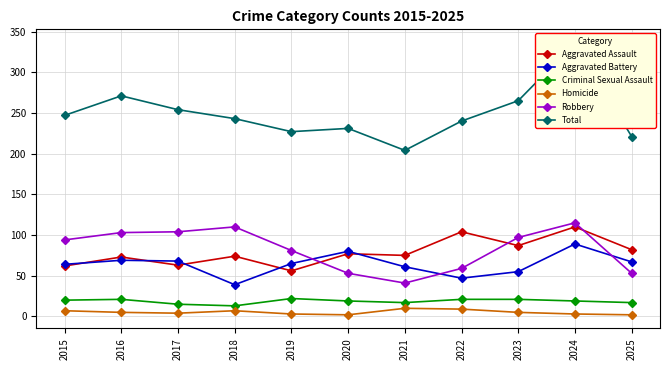

Between 2019 and 2021, which series saw the biggest shift?

Robbery